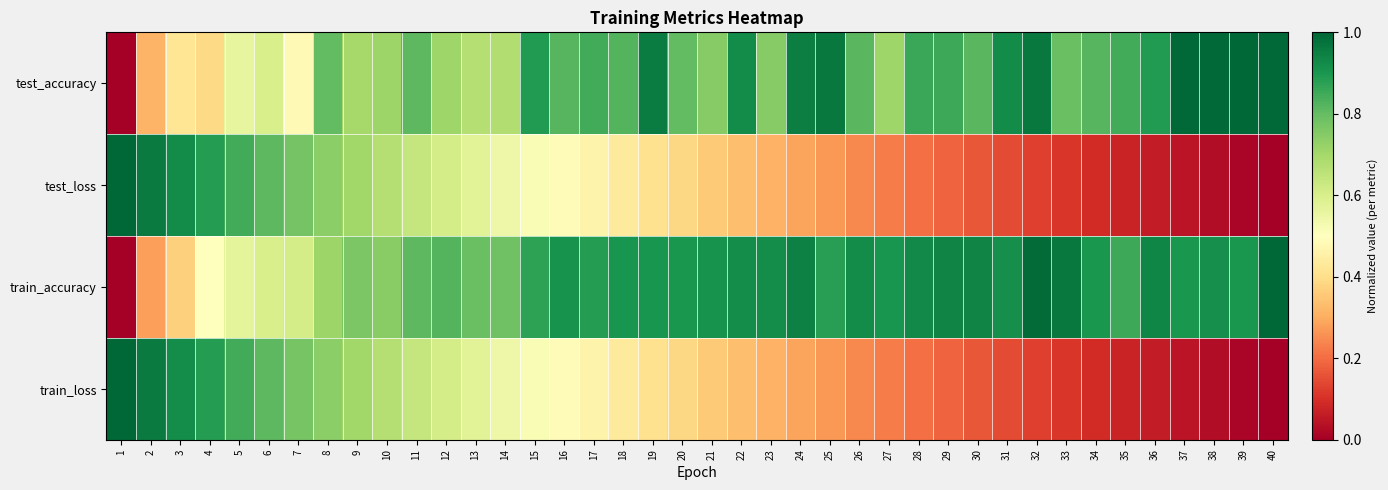

How many series are shown in this chart?

4